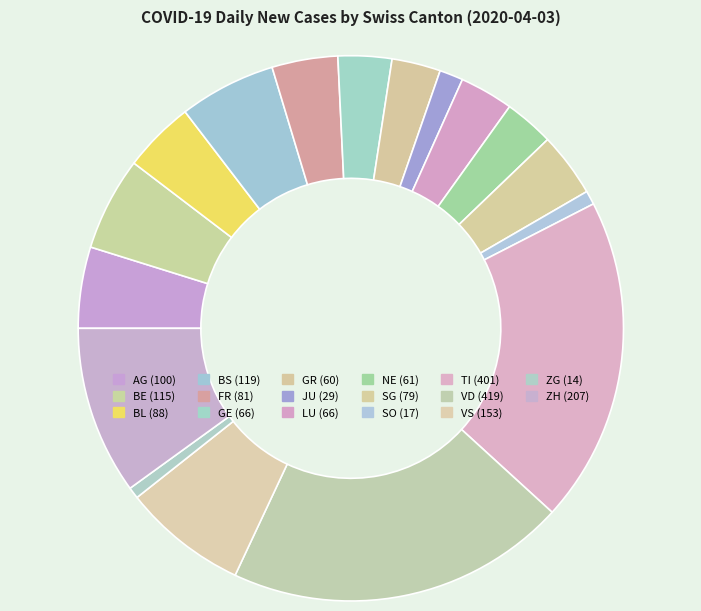

Does any single category account for the majority?

No